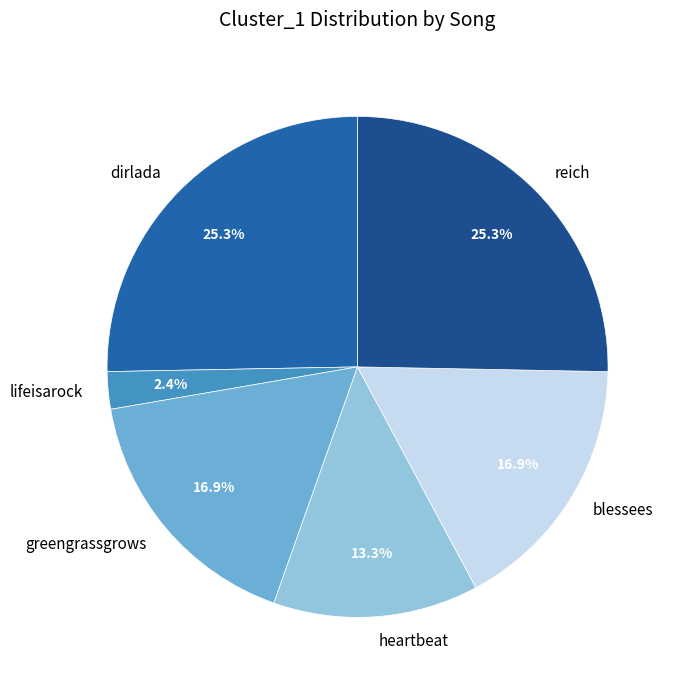

What percentage is the reich slice, to the nearest percent?

25%